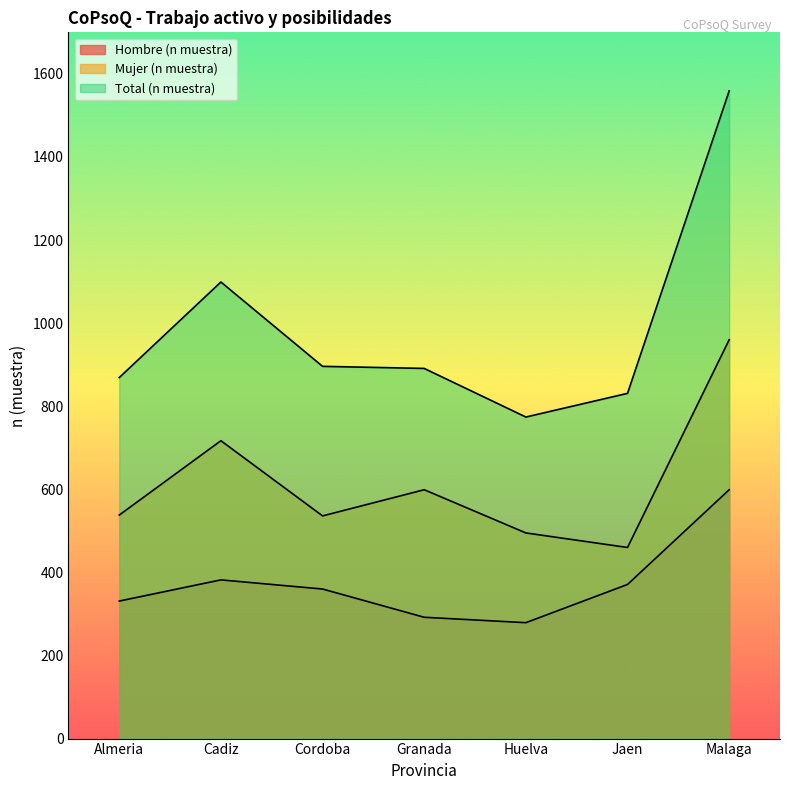

What are all the series names shown in the legend?

Hombre (n muestra), Mujer (n muestra), Total (n muestra)